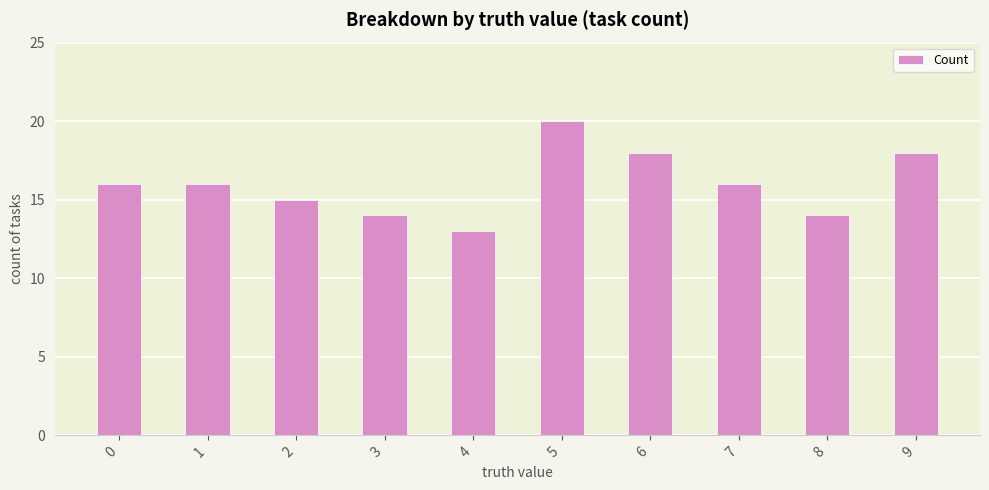

Approximately how many times larger is the value at 4 compared to 7?

0.8